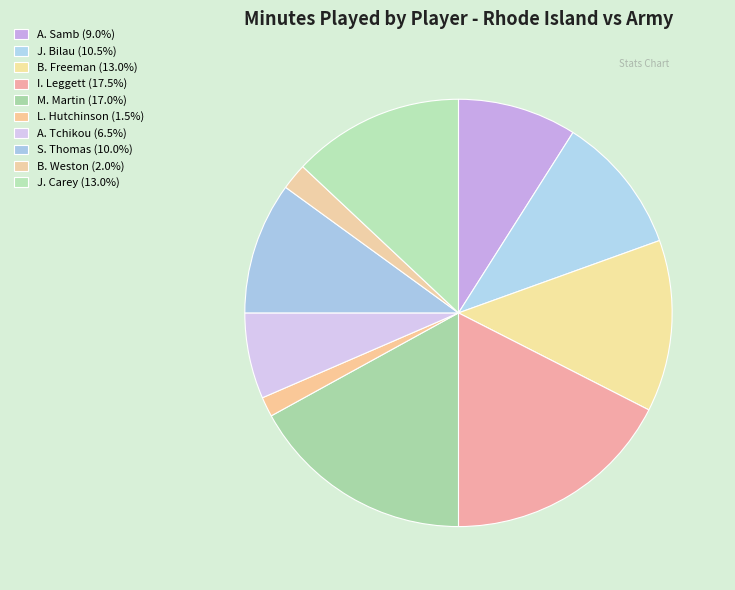

Between J. Bilau and A. Samb, which is larger?

J. Bilau